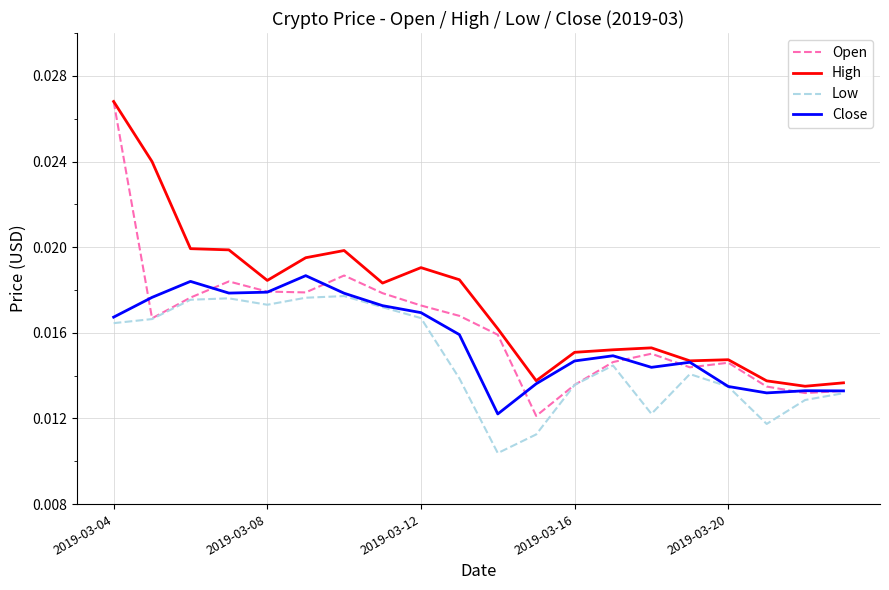

Which series has the widest spread of values?

Open